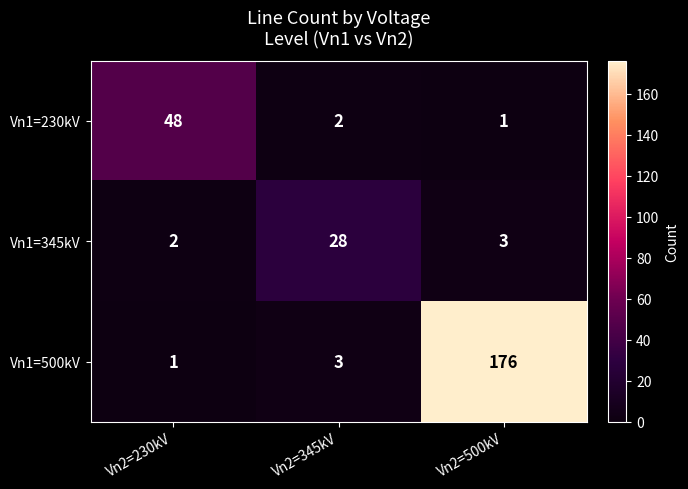

Where is Vn1=230kV nearest to the value 24?

Vn2=345kV